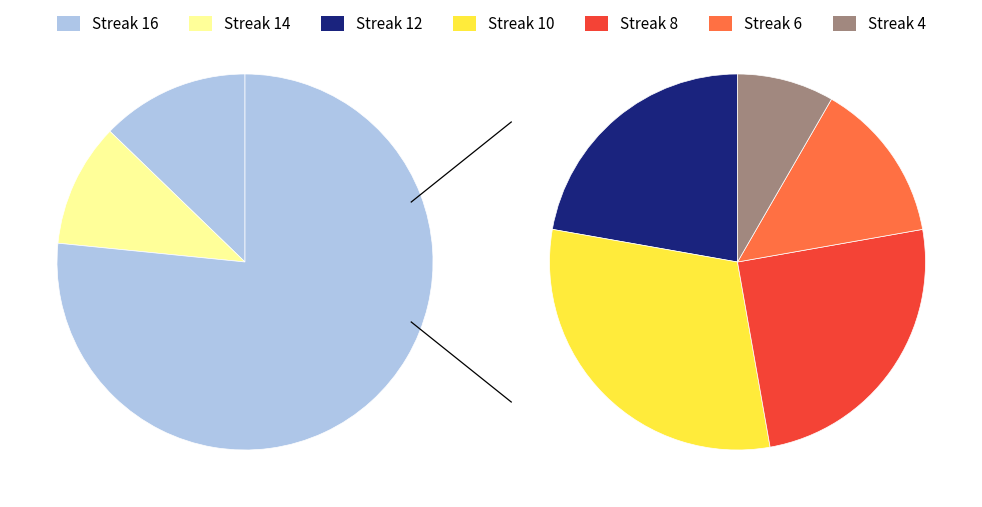

What percentage is the 16 slice, to the nearest percent?

13%